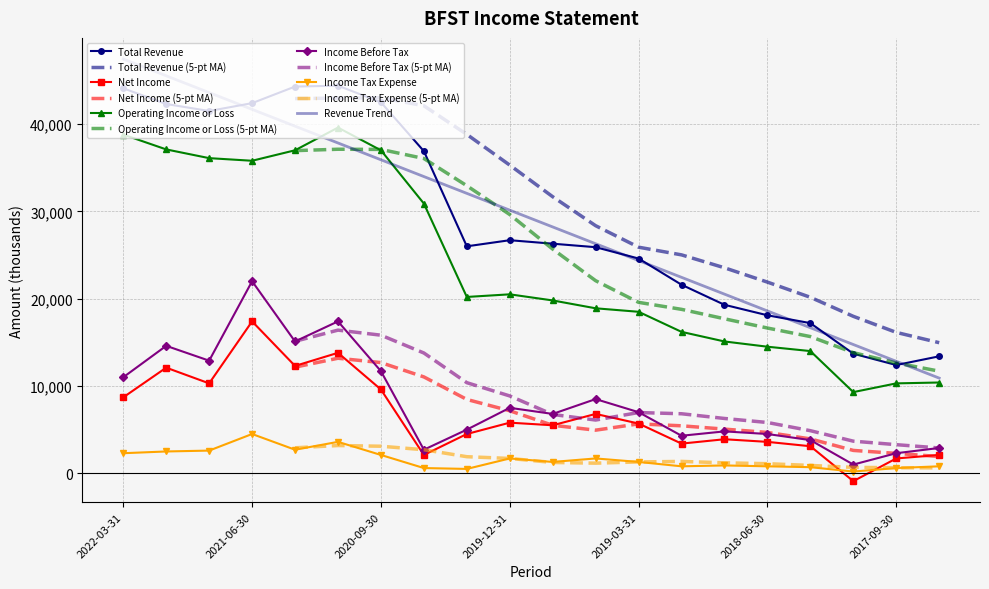

The value of Income Before Tax at 2021-06-30 is 35313.7. True or false?

False